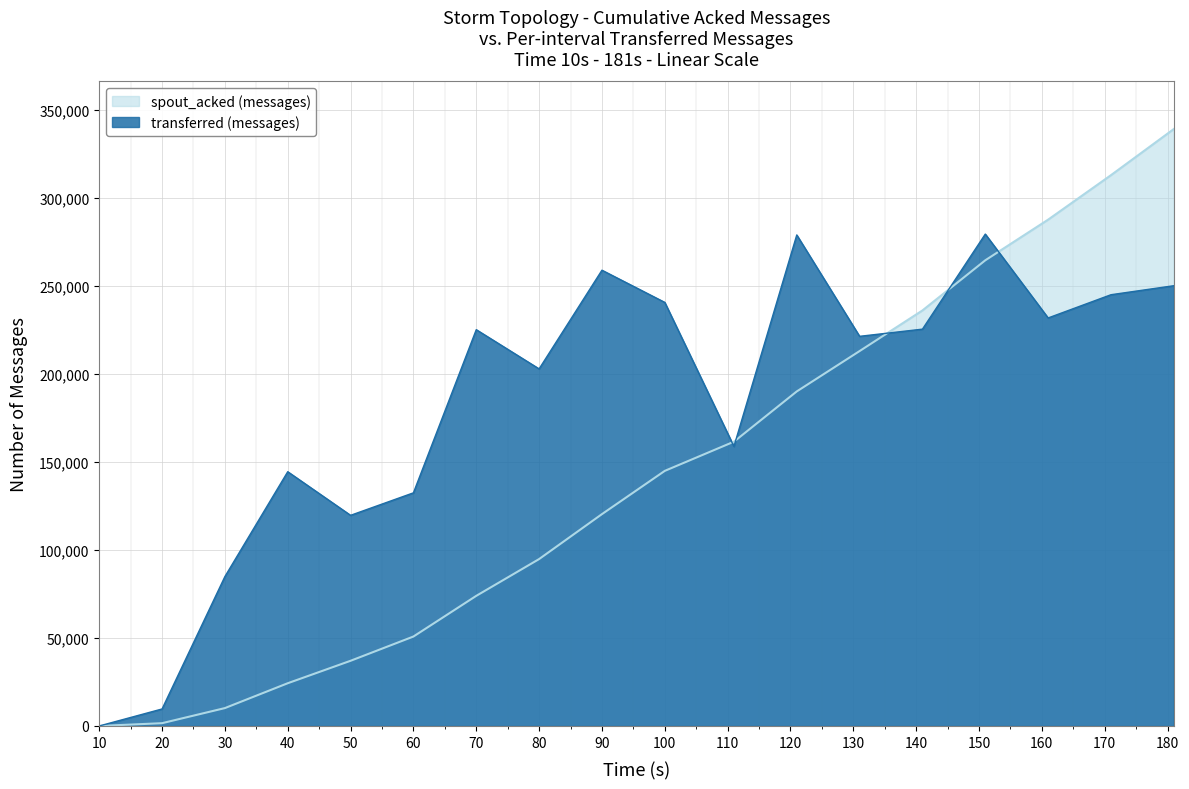

Which series has the largest range (max minus min)?

spout_acked (messages)